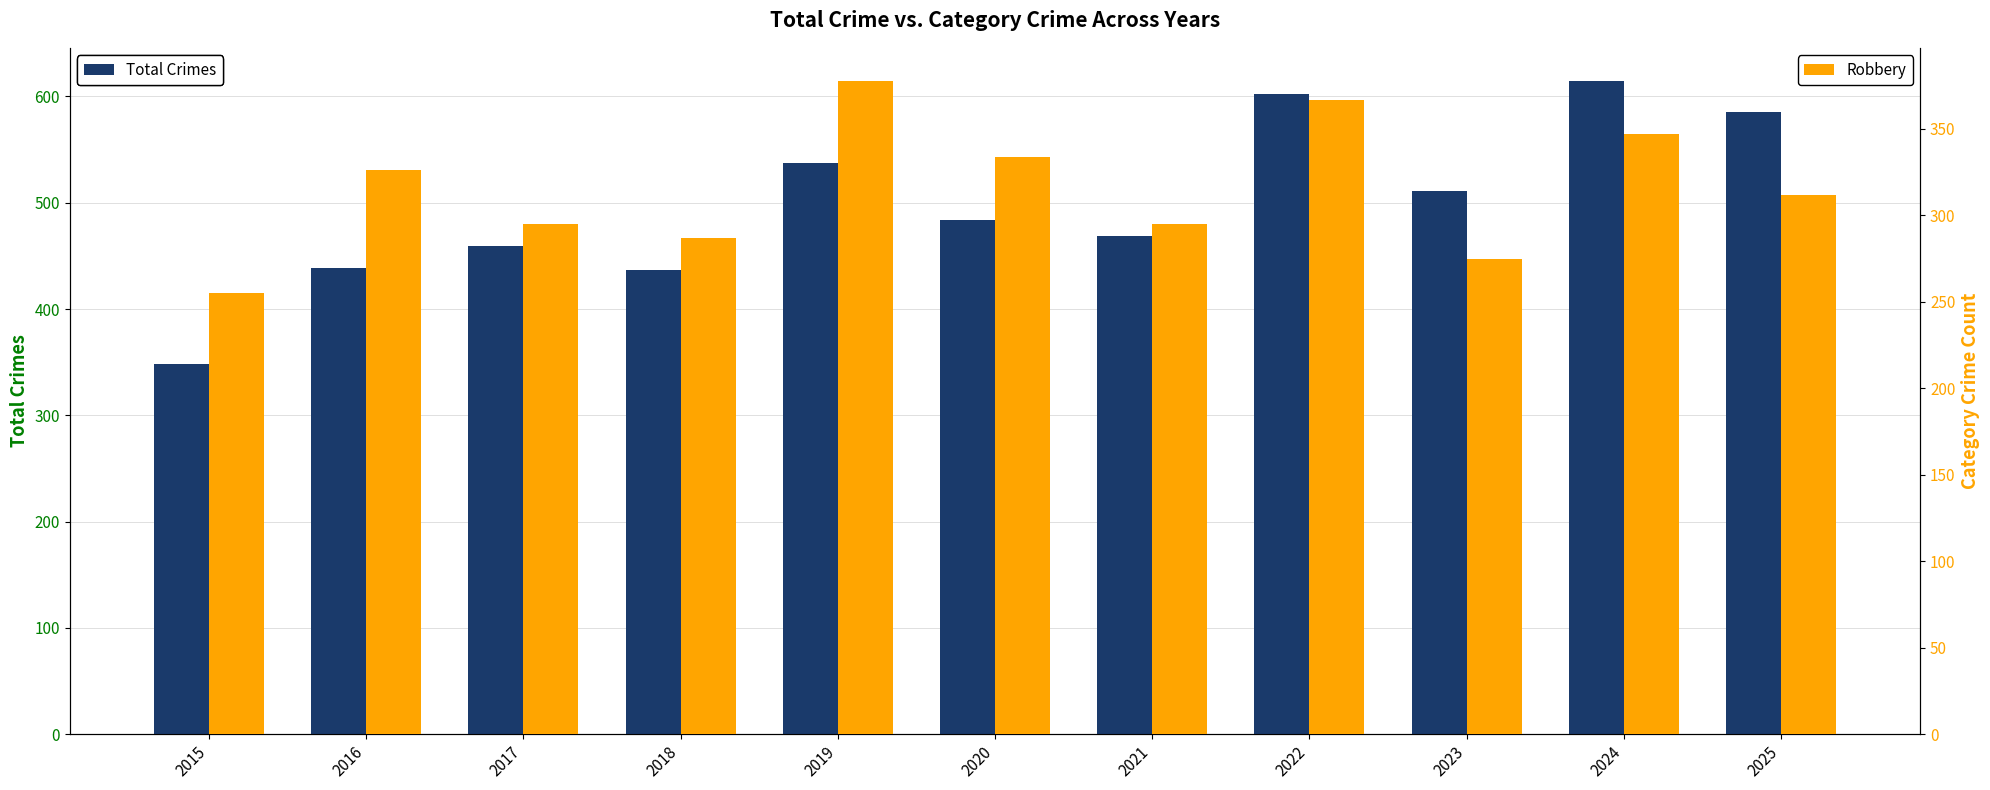

How many series are shown in this chart?

2